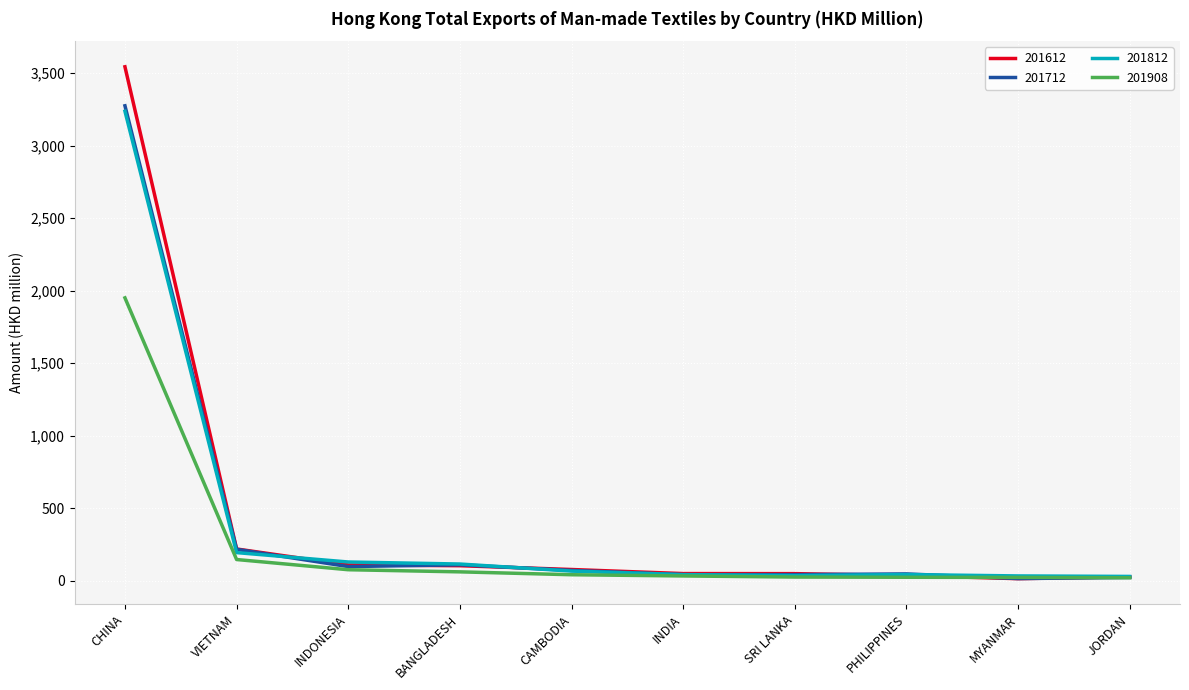

Does the chart display data point markers on the line(s)?

No